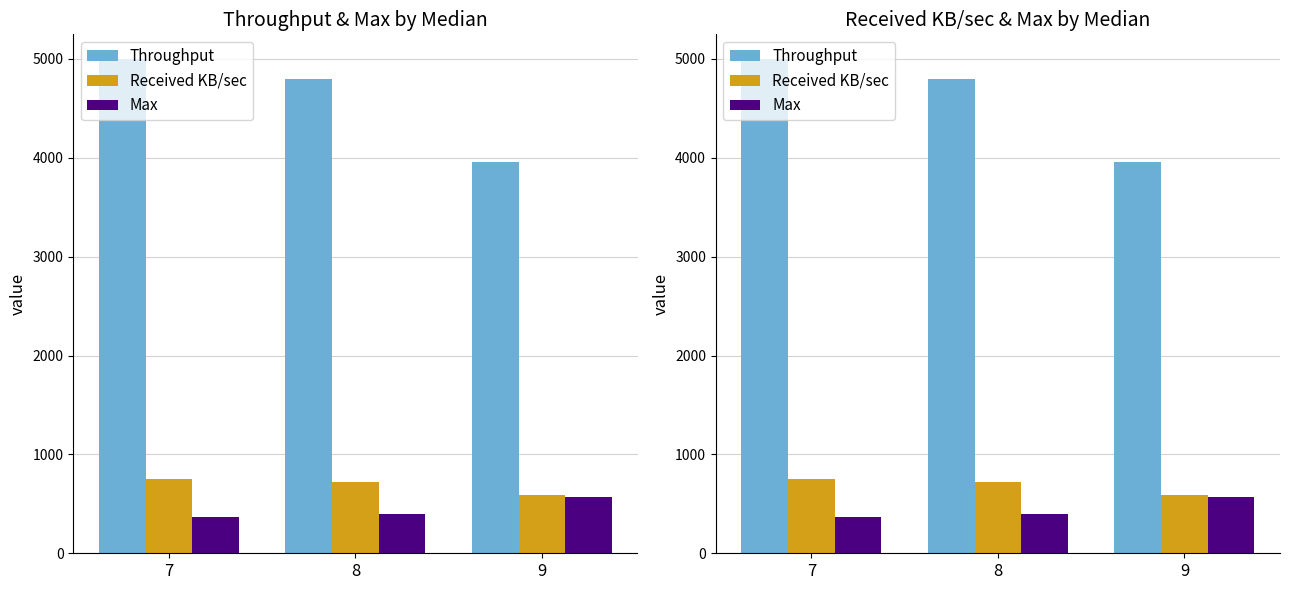

Does the chart contain any negative values?

No